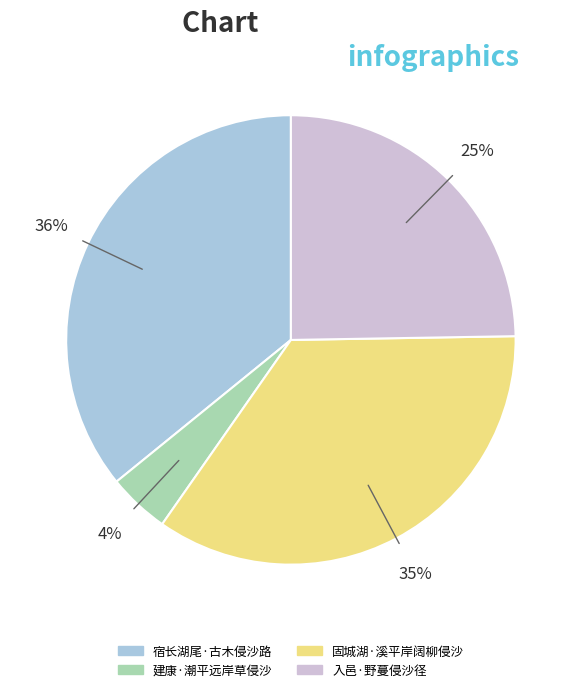

To the nearest percent, what percentage of the pie is 宿长湖尾·古木侵沙路?

36%